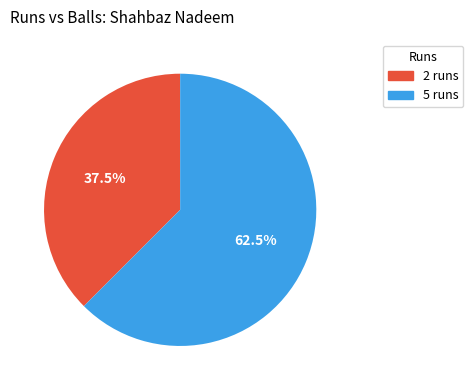

How many segments does this pie chart have?

2